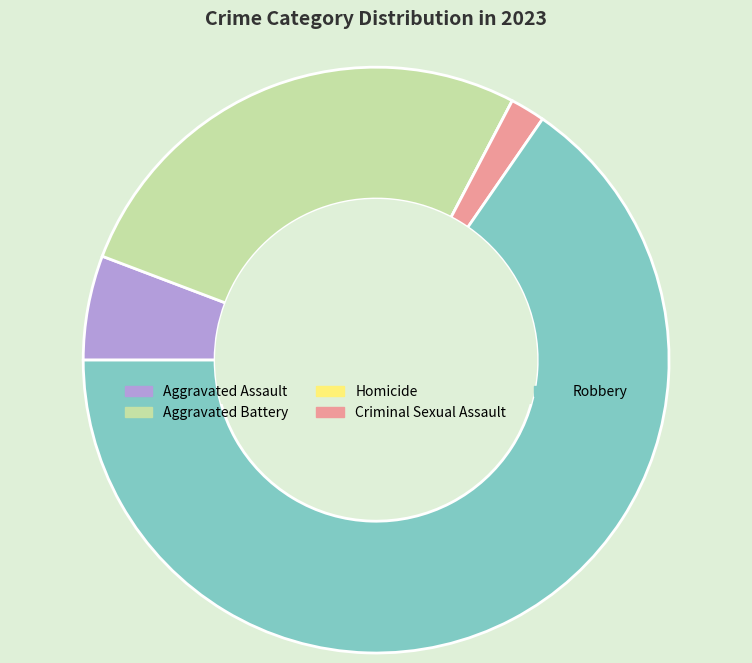

Which category accounts for the majority?

Robbery